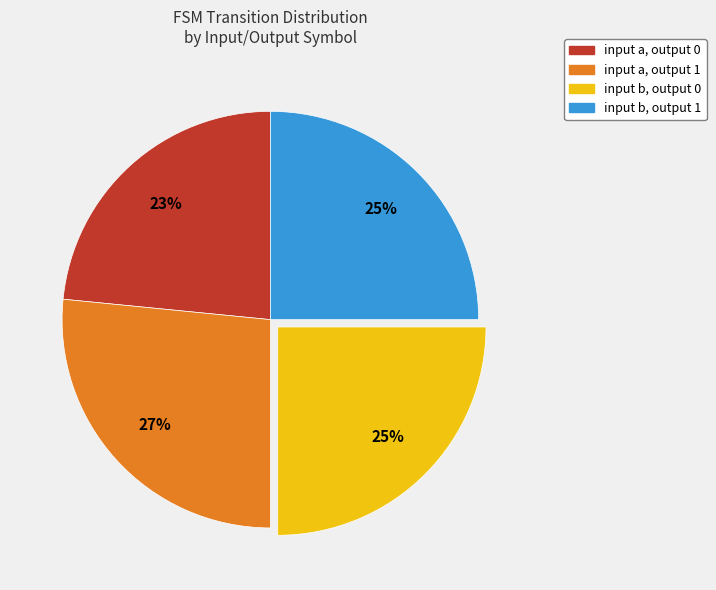

Is there any slice that represents more than half of the pie?

No